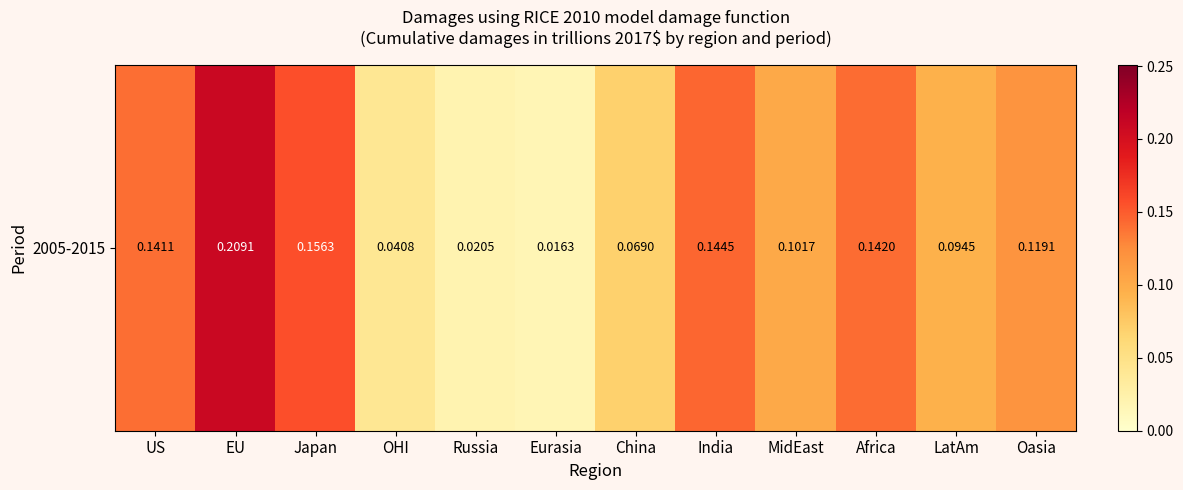

True or false: the data shows 0.0 at China.

False